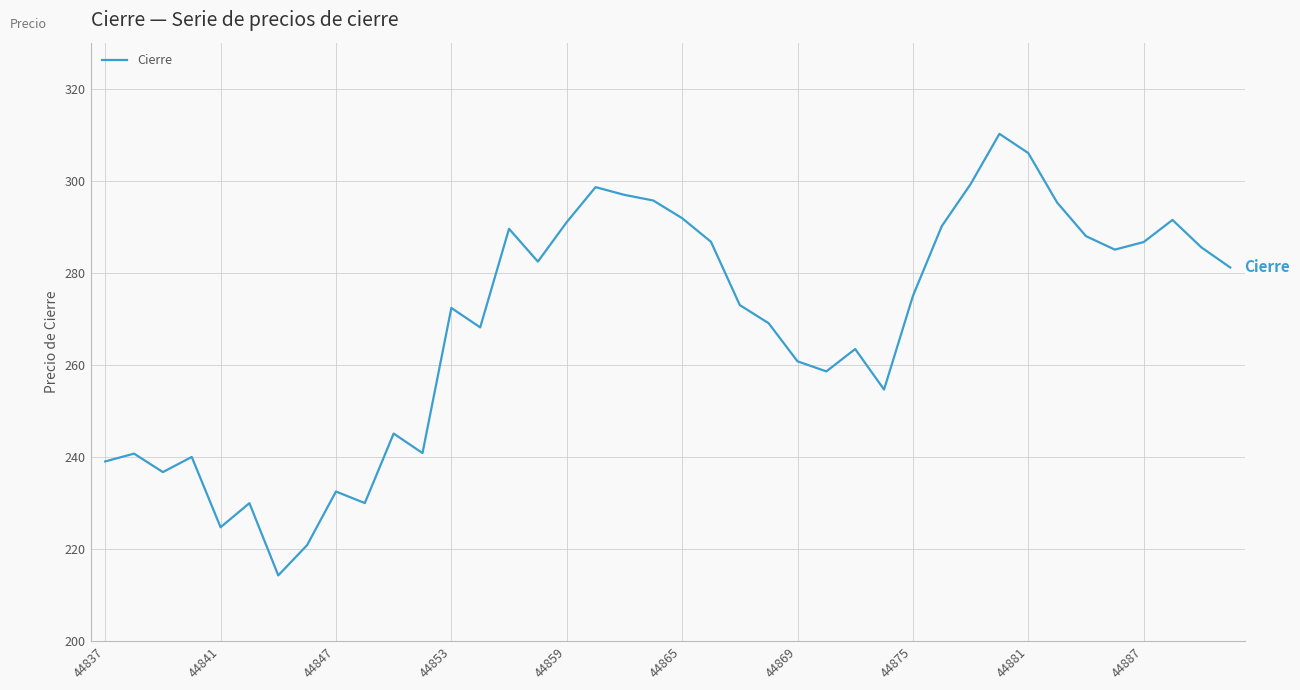

What is the difference between the maximum and minimum values?

95.9